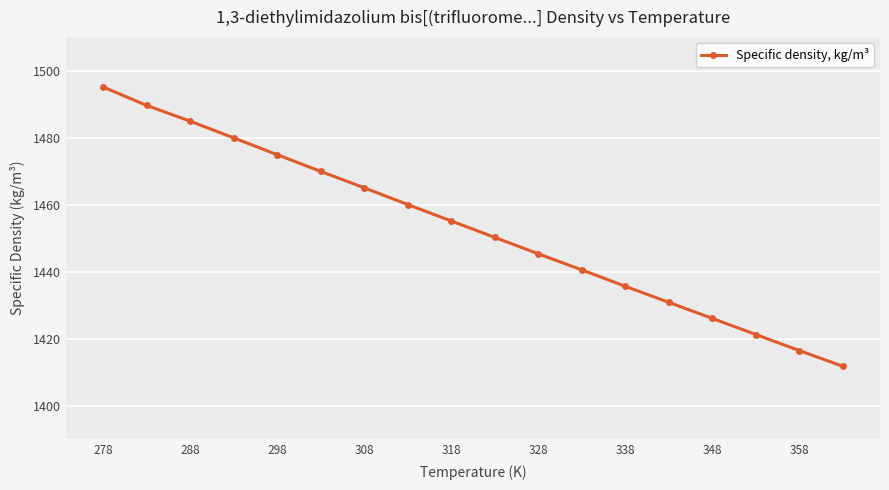

How many values are below 1455?

9